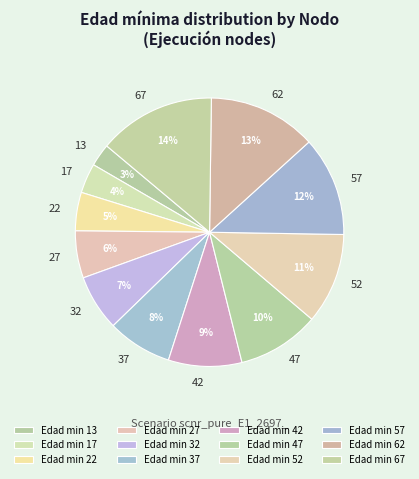

Combined, do 47 and 67 account for over 50%?

No